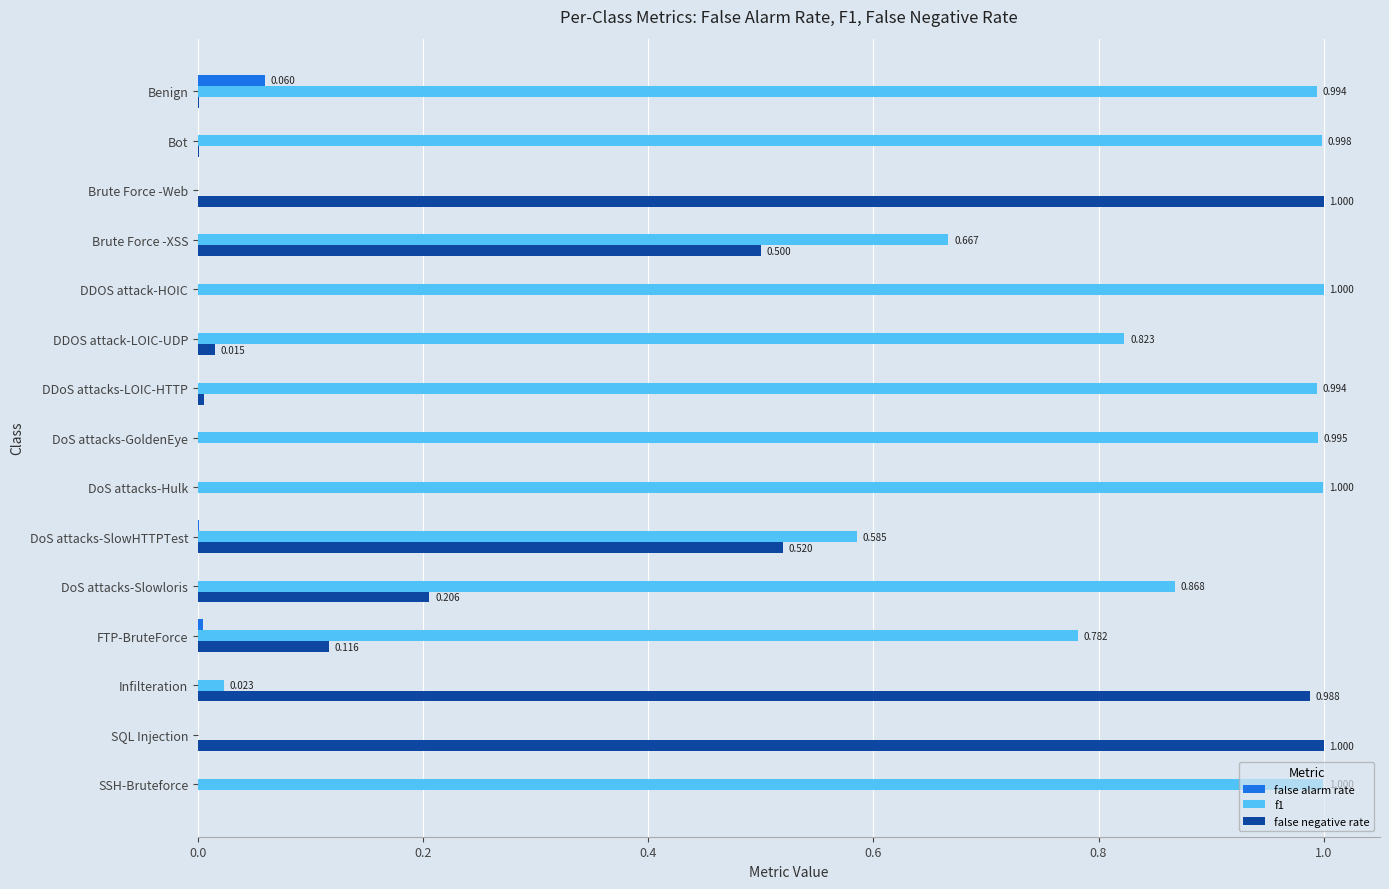

Which series has the largest total across all categories?

f1